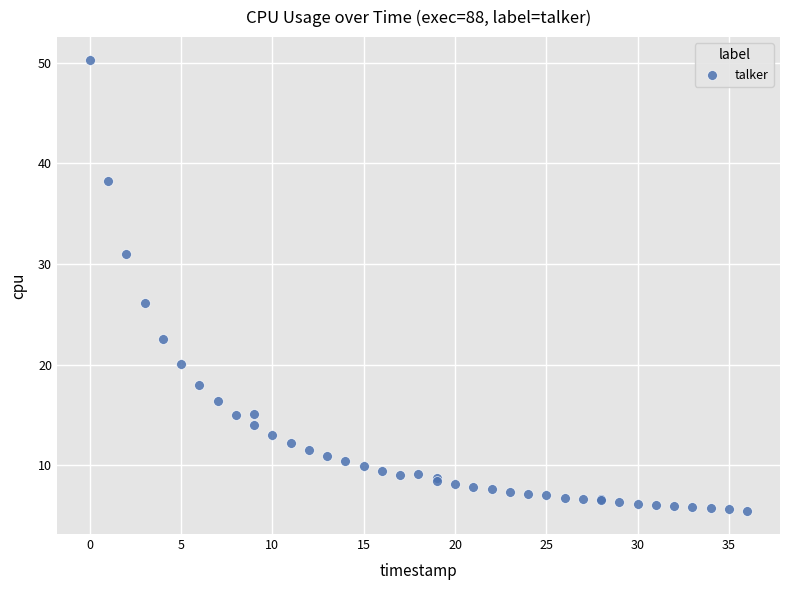

What Y value in the scatter plot is closest to 27?

26.1